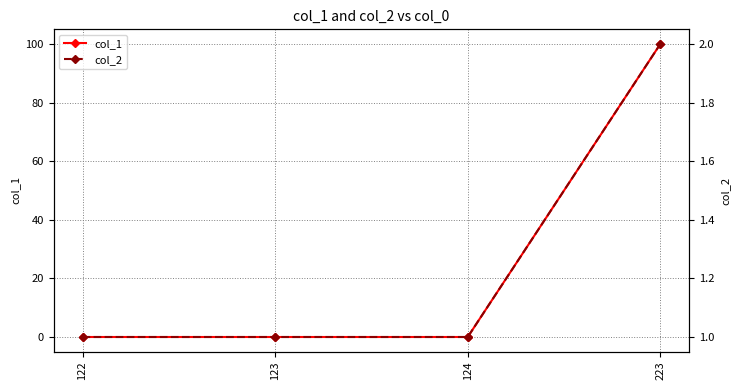

Which series has the widest spread of values?

col_1